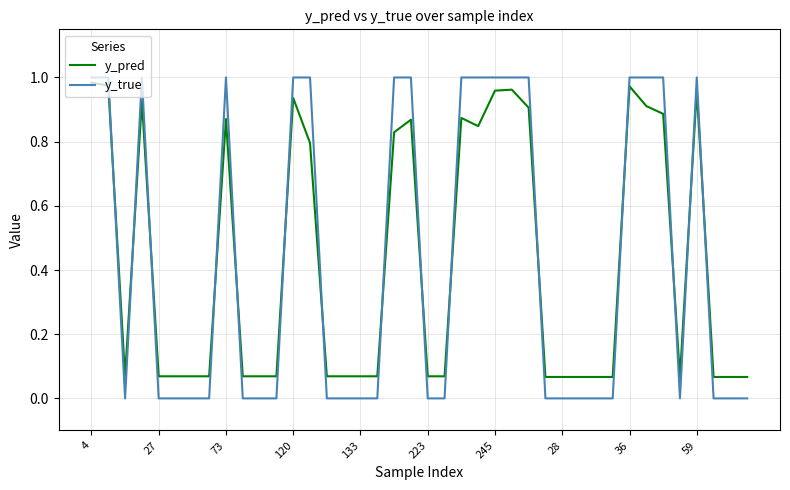

True or false: y_true and y_pred cross at least once.

True